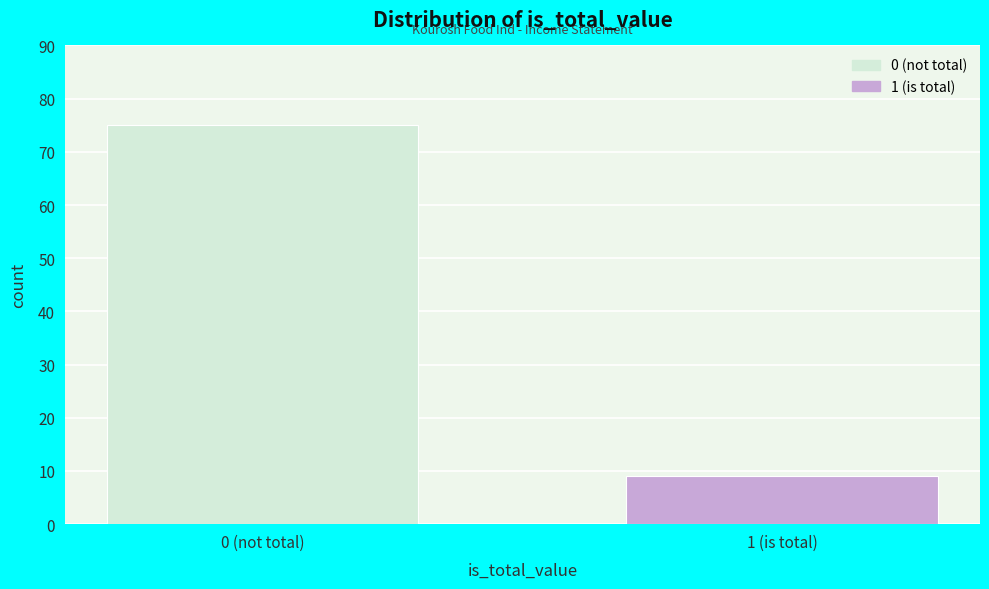

Reading left to right, transcribe all the data shown in this chart.

0 (not total)=75	1 (is total)=9